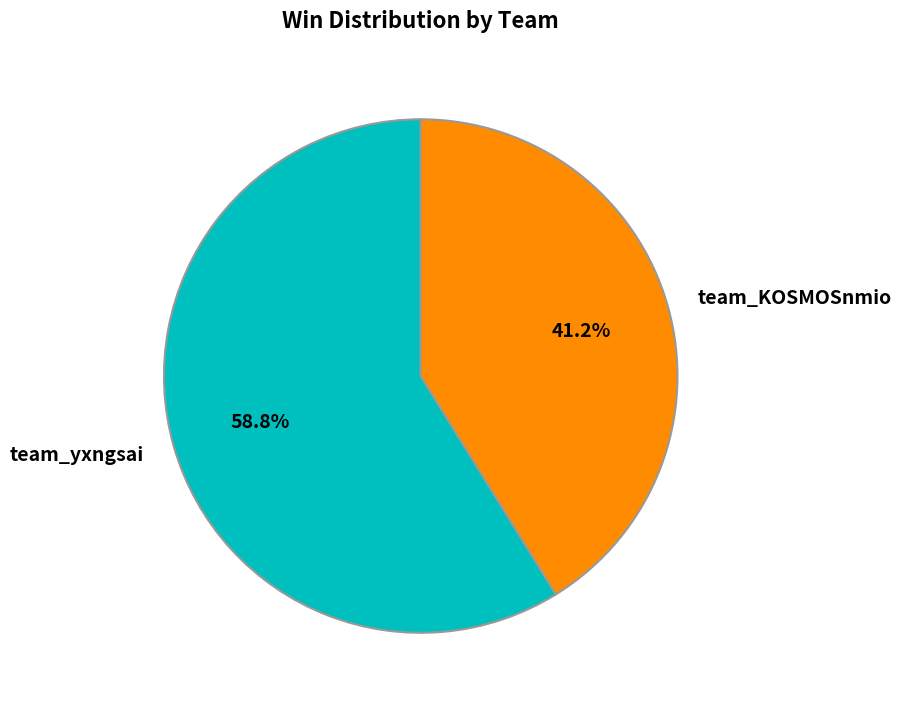

Does any single category account for the majority?

Yes